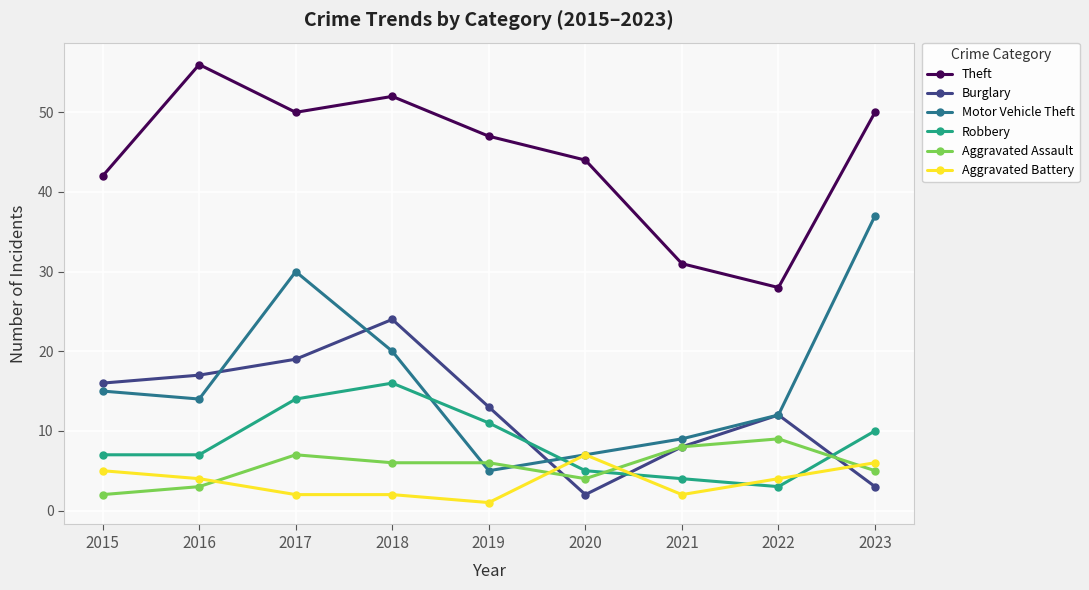

Count the number of categories in the chart.

9